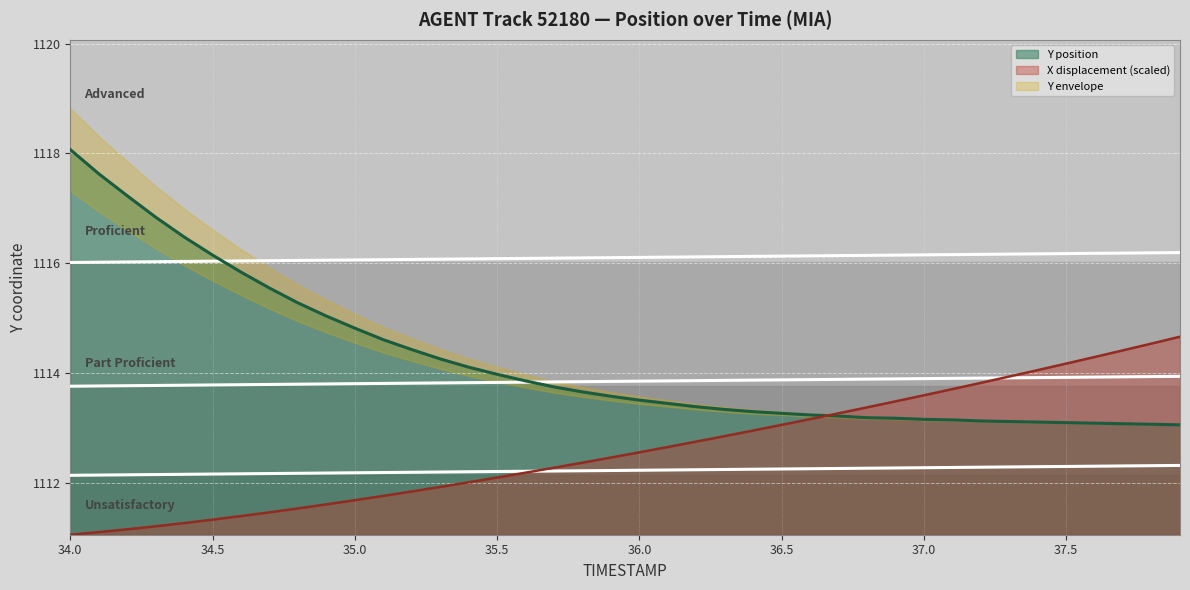

Is the value of Y at 34.4 greater than the value of X at 35.8?

Yes